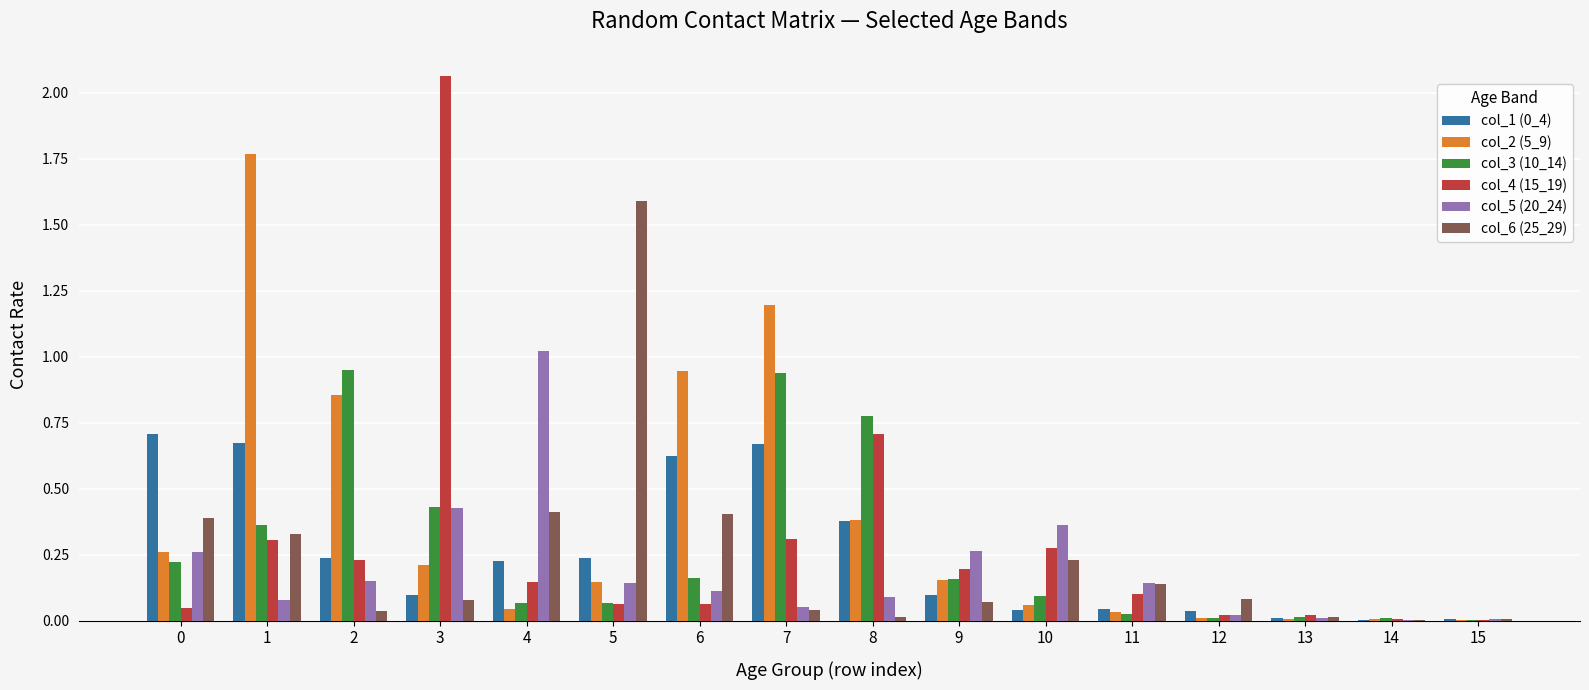

Is it true that col_5 (20_24) equals 0.6 at 4?

False